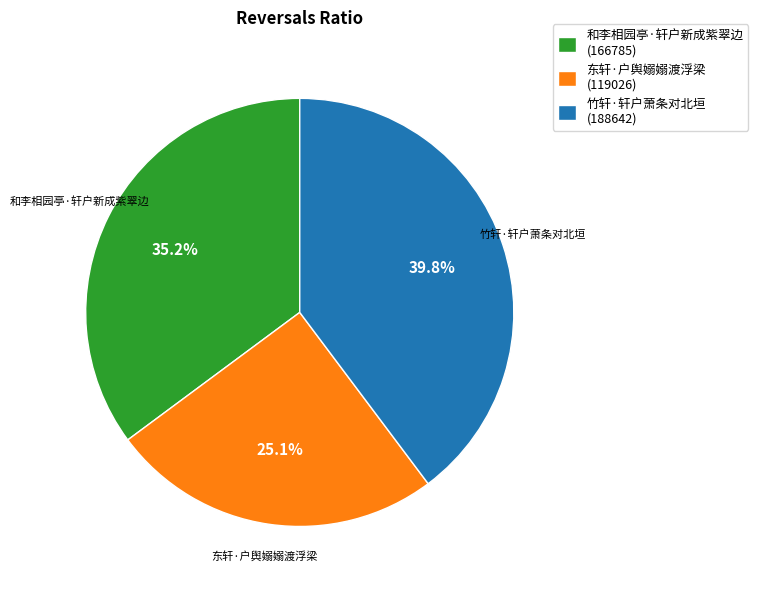

Count the number of slices in the pie.

3